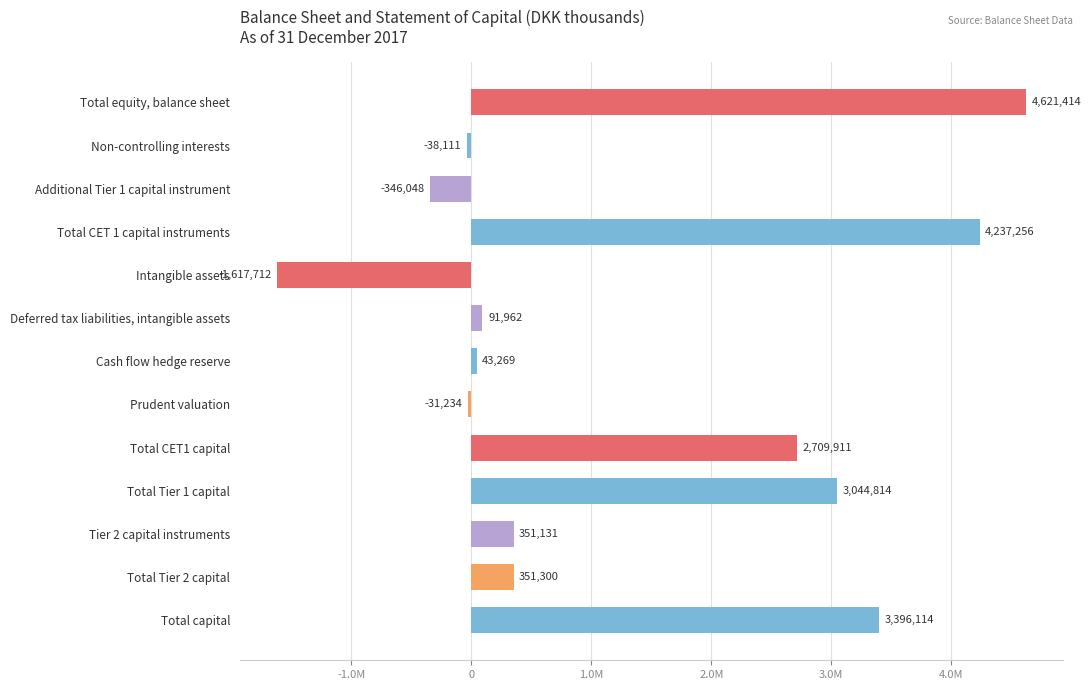

Does the chart contain any negative values?

Yes